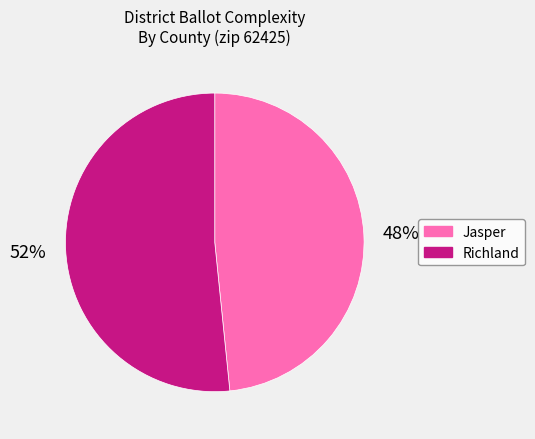

Is there any slice that represents more than half of the pie?

Yes